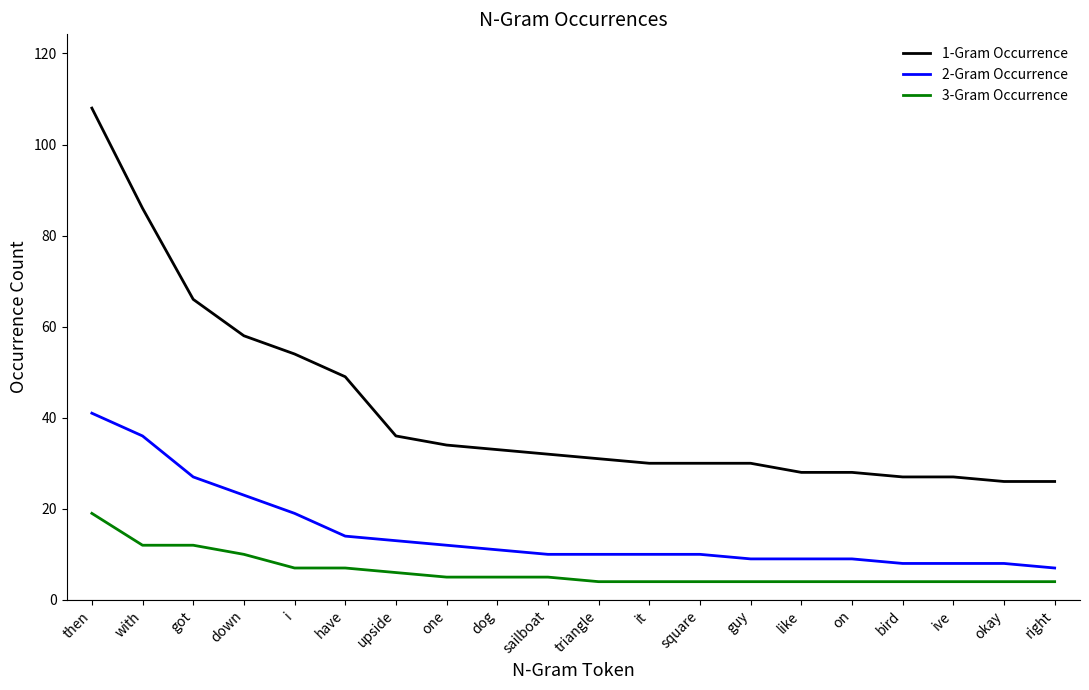

Which series has the widest spread of values?

1-Gram Occurrence